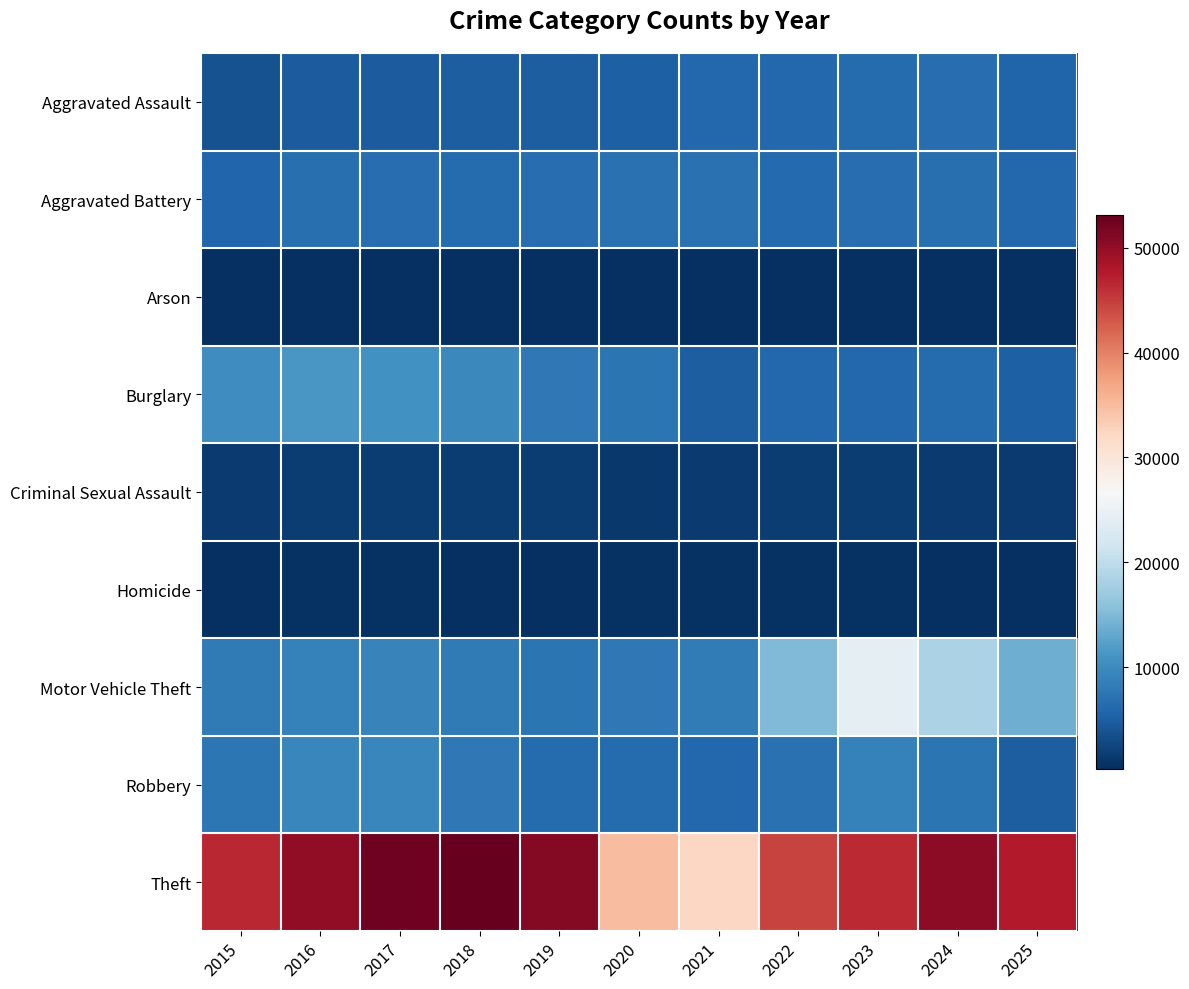

What is the total value across all series at 2020?

71041